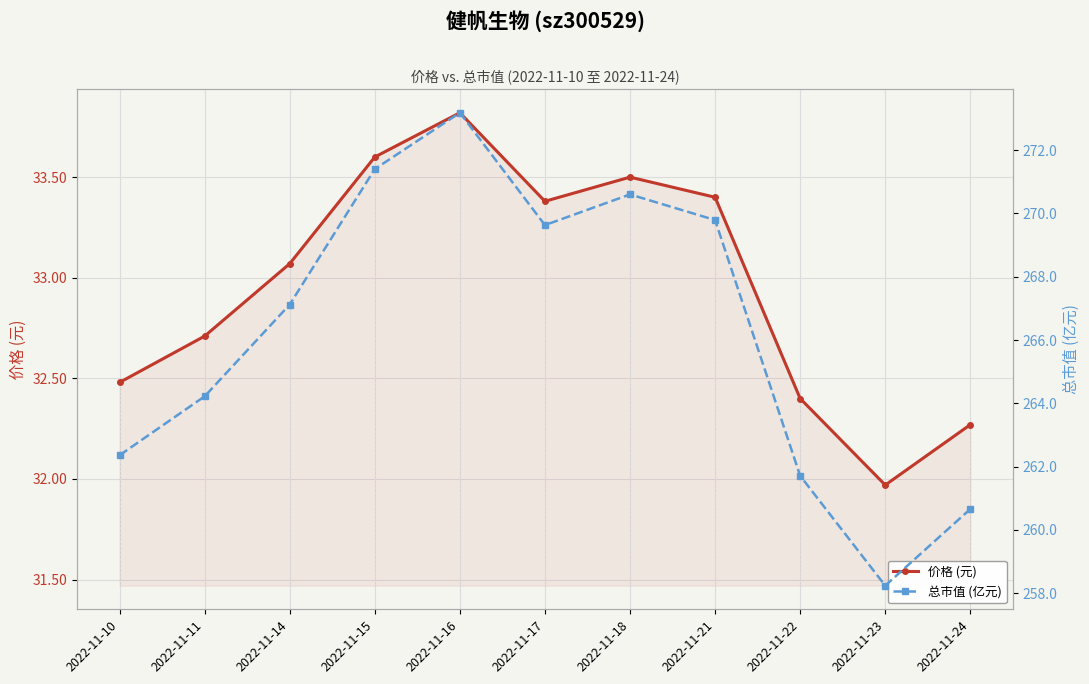

At how many categories does at least one series exceed 53?

11